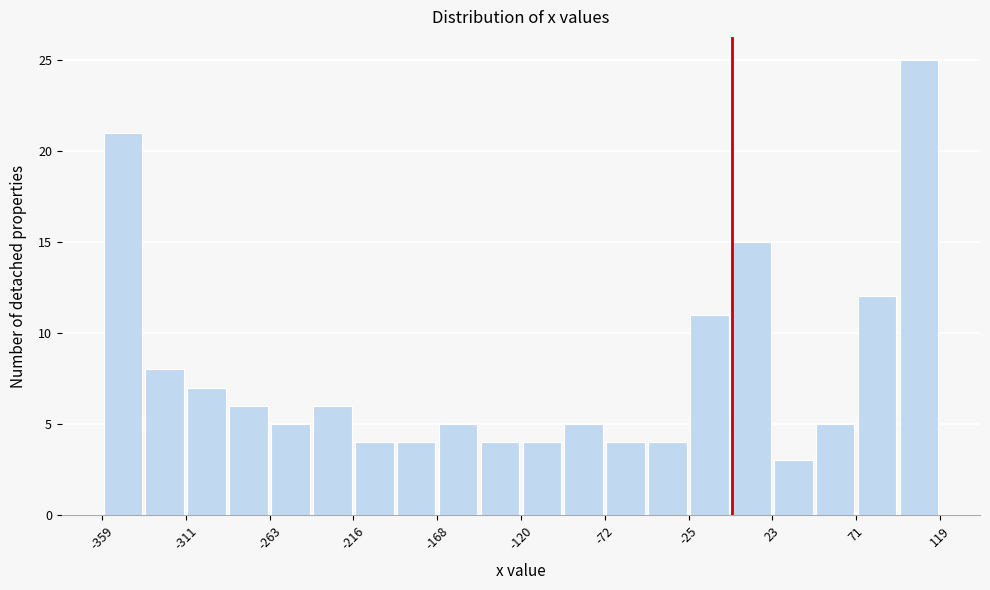

Reading left to right, list every bar in this chart as the range it spans on the x-axis followed by its height. Neither the bar edges nor the heights are printed on the chart, so give them approximately, as read against the axes.

-360 to -335: 21
-335 to -310: 8
-310 to -285: 7
-285 to -265: 6
-265 to -240: 5
-240 to -215: 6
-215 to -190: 4
-190 to -170: 4
-170 to -145: 5
-145 to -120: 4
-120 to -95: 4
-95 to -70: 5
-70 to -50: 4
-50 to -25: 4
-25 to 0: 11
0 to 25: 15
25 to 45: 3
45 to 70: 5
70 to 95: 12
95 to 120: 25